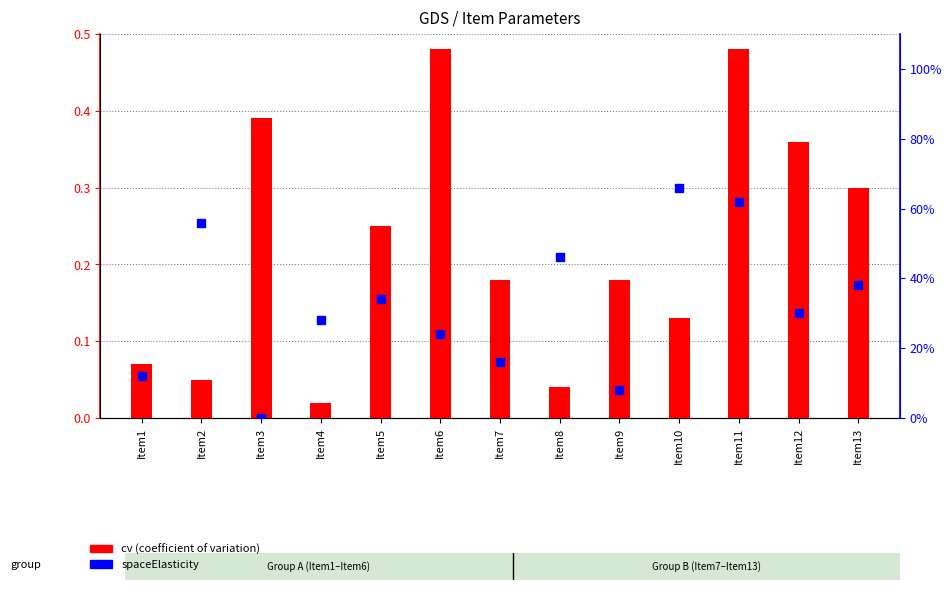

Which series contains the highest Y value?

cv (coefficient of variation)